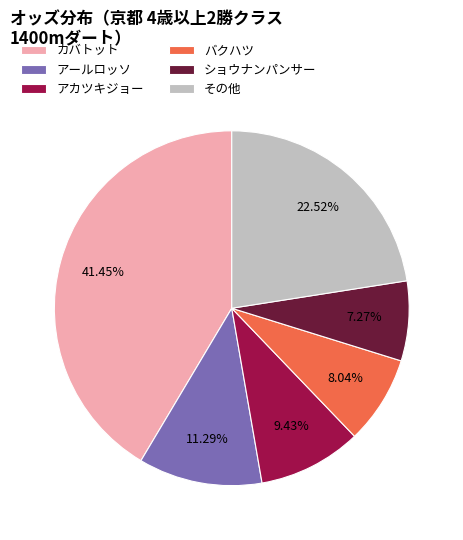

What is the ratio of the value at その他 to the value at アカツキジョー?

2.4